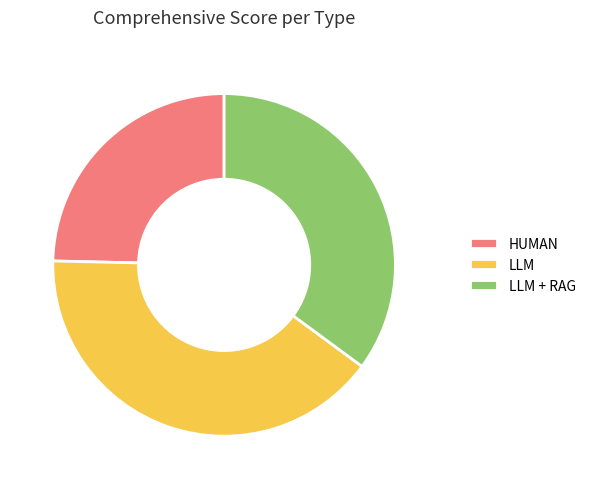

Combined, do LLM and LLM + RAG account for over 50%?

Yes